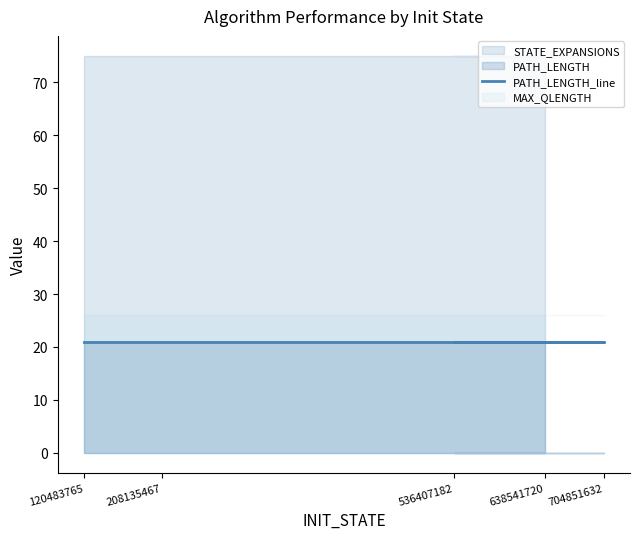

At which category is the sum across all series the highest?

120483765